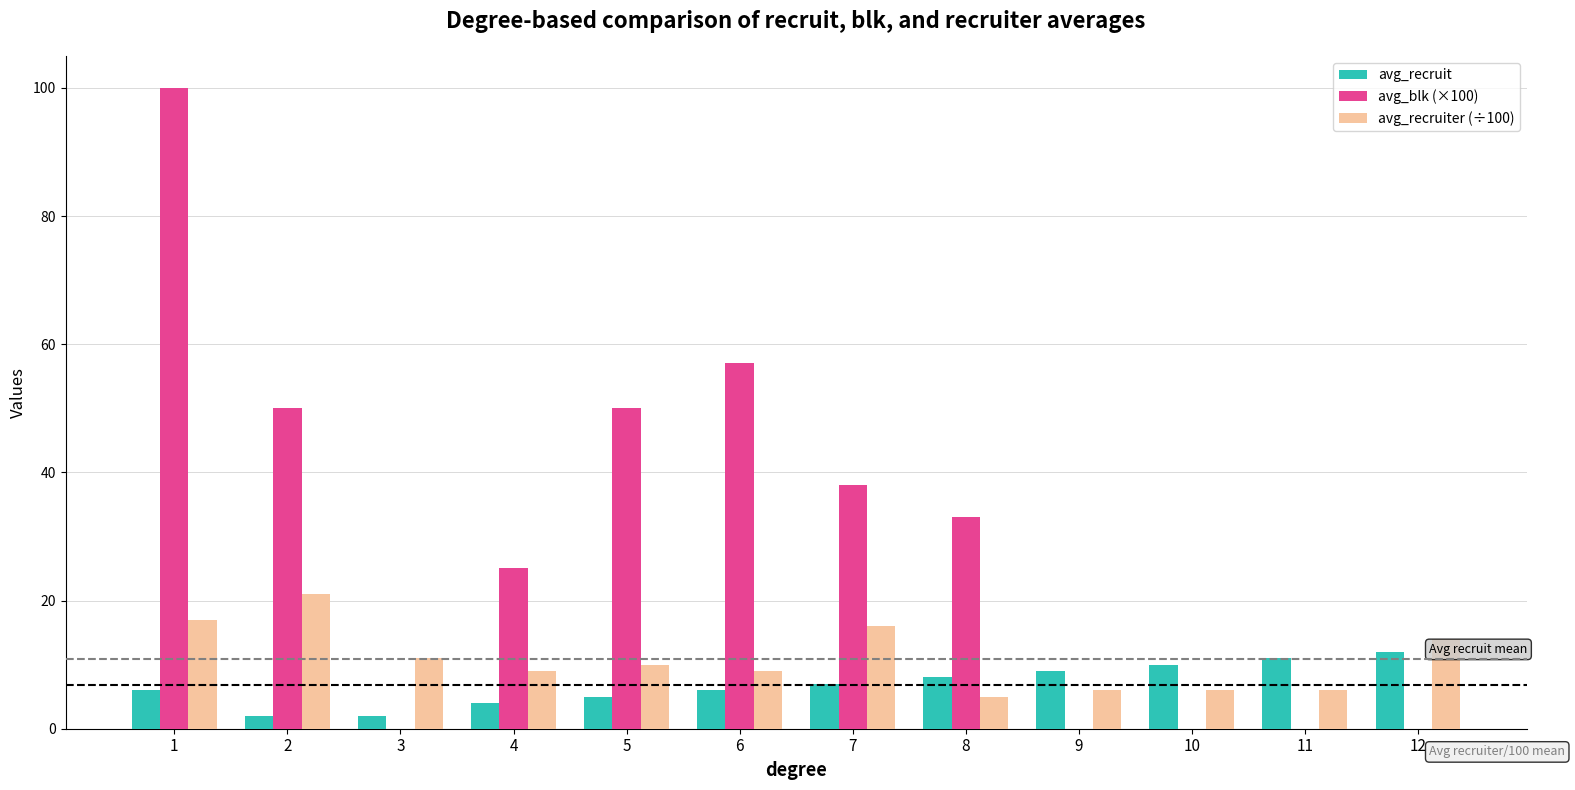

What is the maximum value shown in the chart?

100